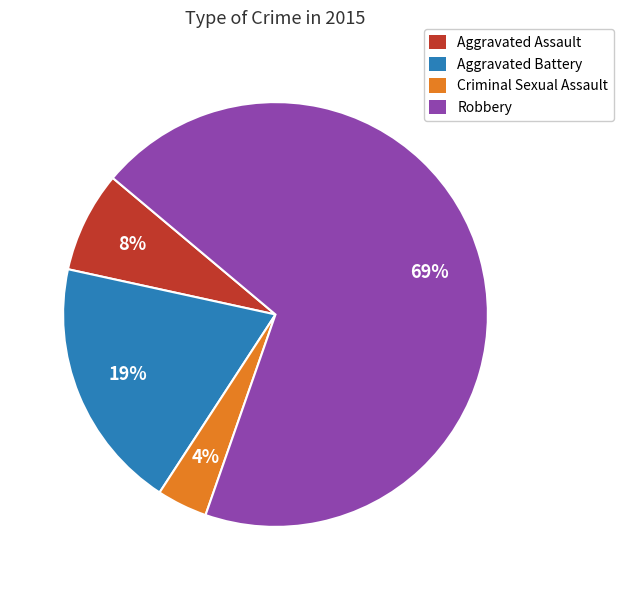

Do Aggravated Battery and Robbery together represent more than half of the pie?

Yes